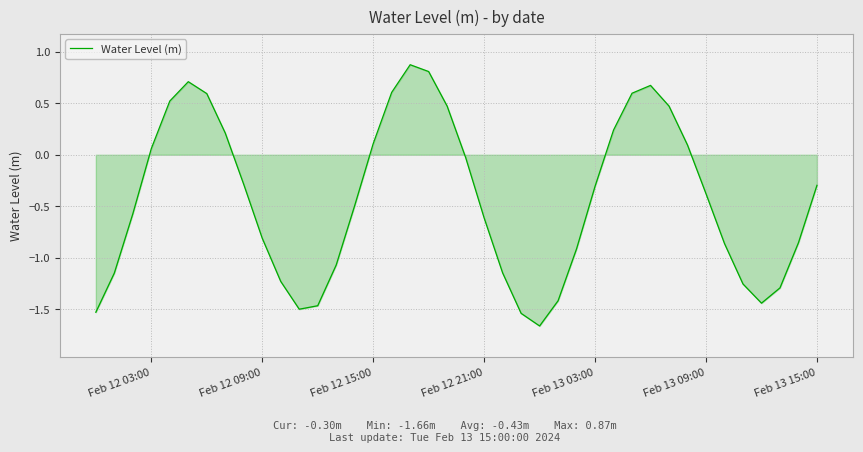

What is the maximum value shown in the chart?

0.9